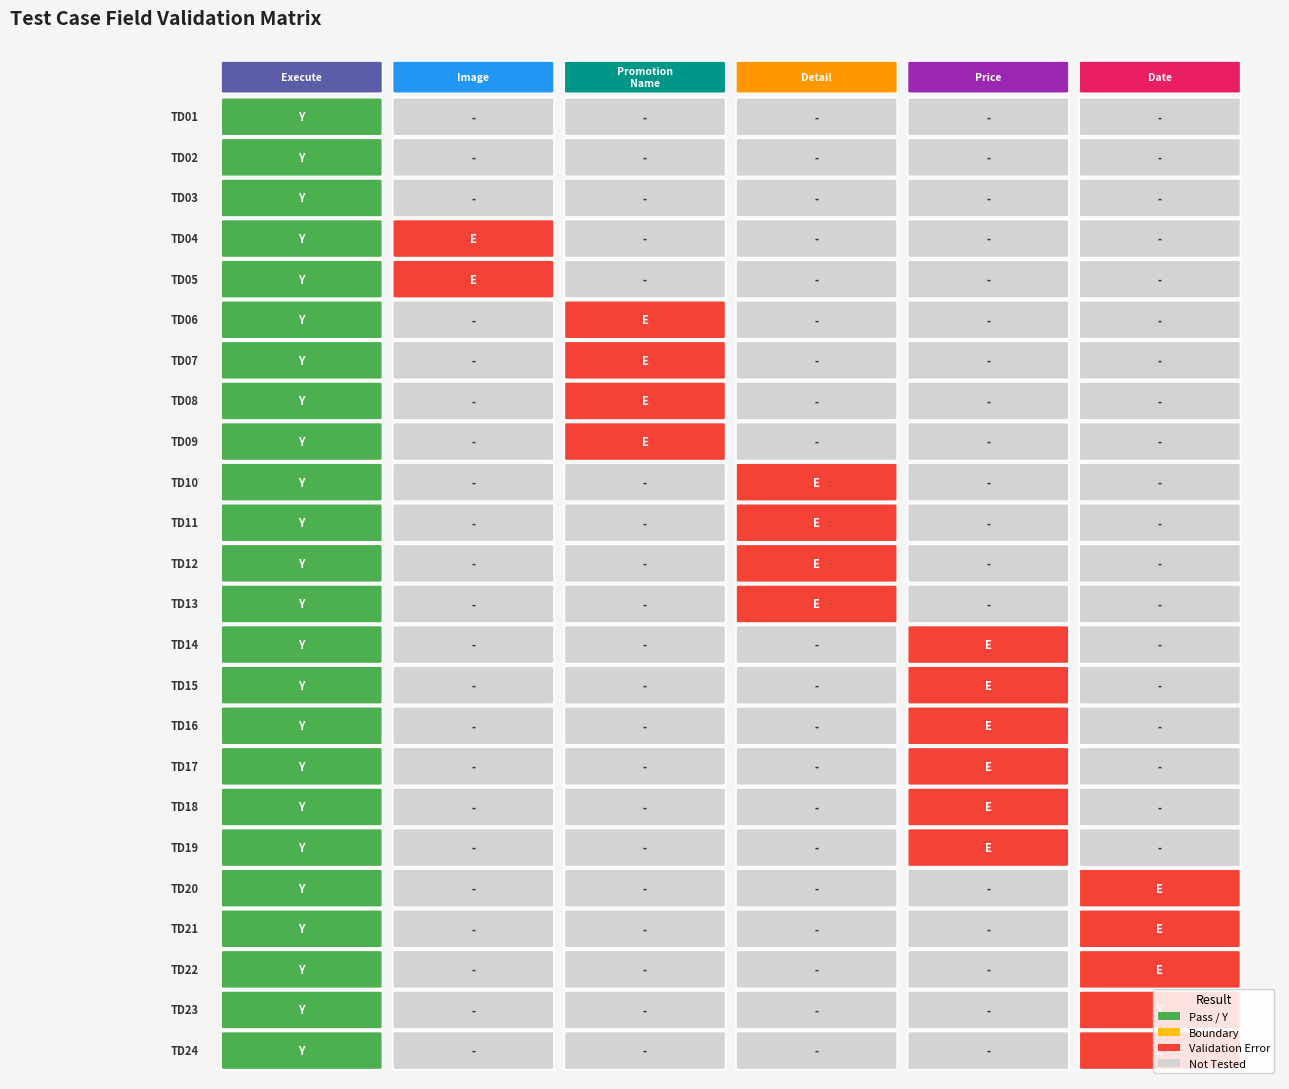

True or false: TD11 has a value of 1 at 0.

False